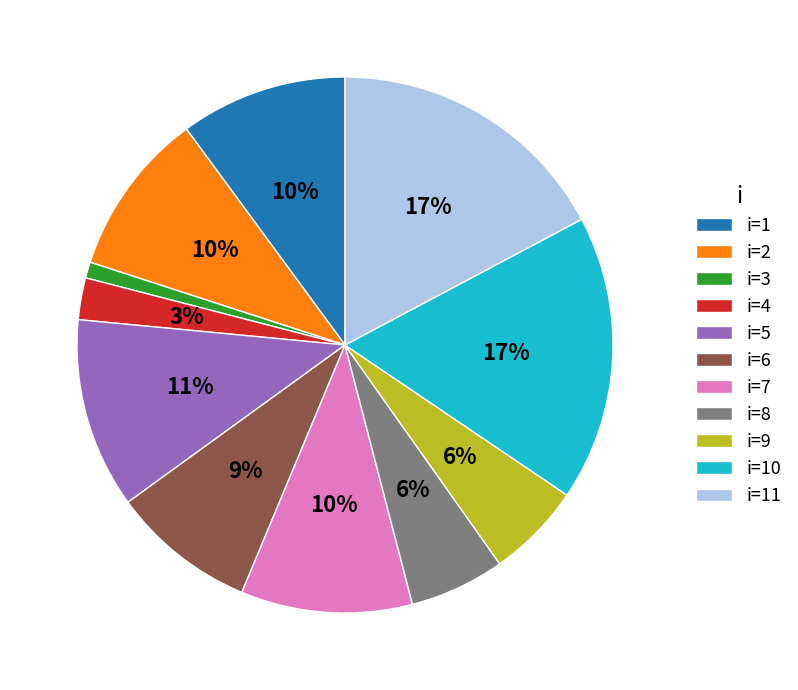

What is the ratio of the value at i=6 to the value at i=2?

0.9